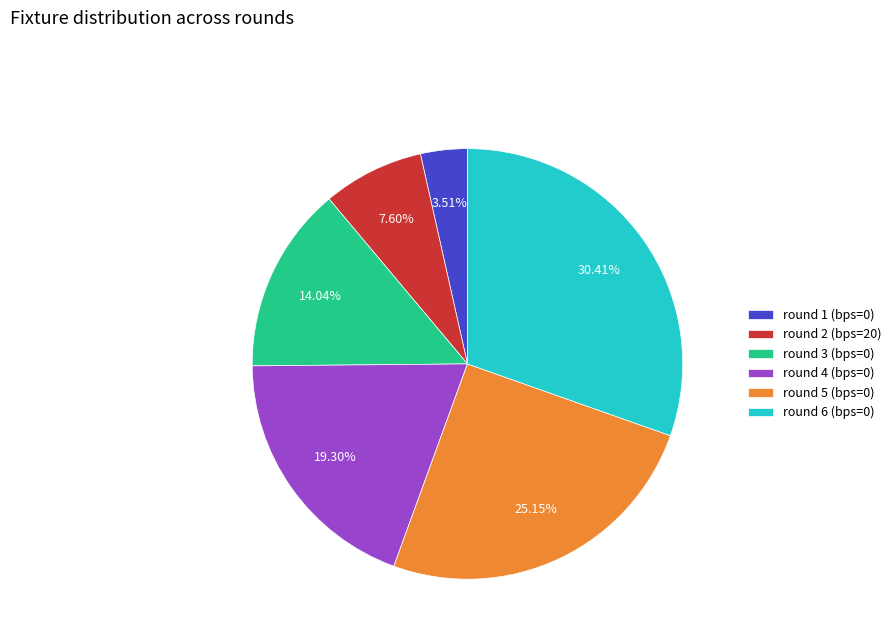

Is it true that round 4 (bps=0) is 19% of the pie?

True